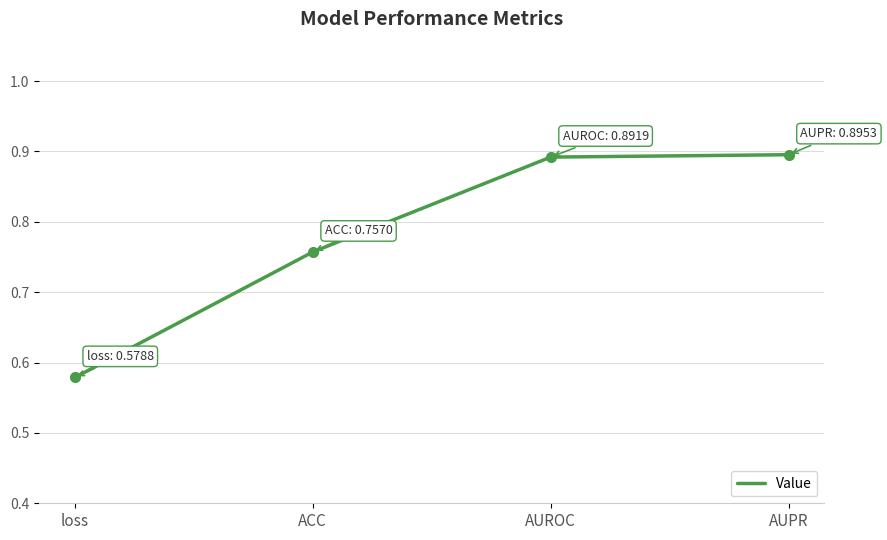

At which label is the value closest to 0?

loss